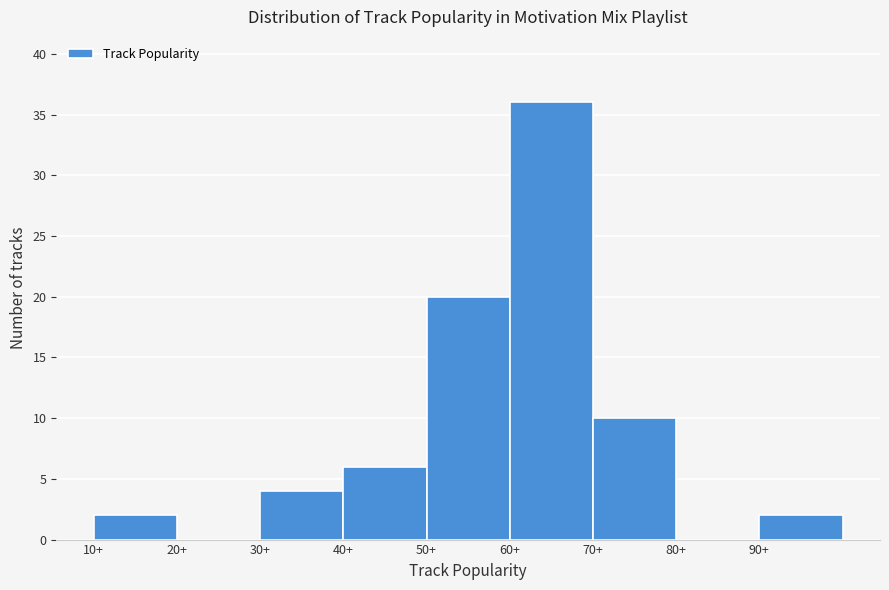

How tall is the bar that spans 90 to 100 on the x-axis? The values are not printed on the chart, so give them approximately, as read against the axis.

2